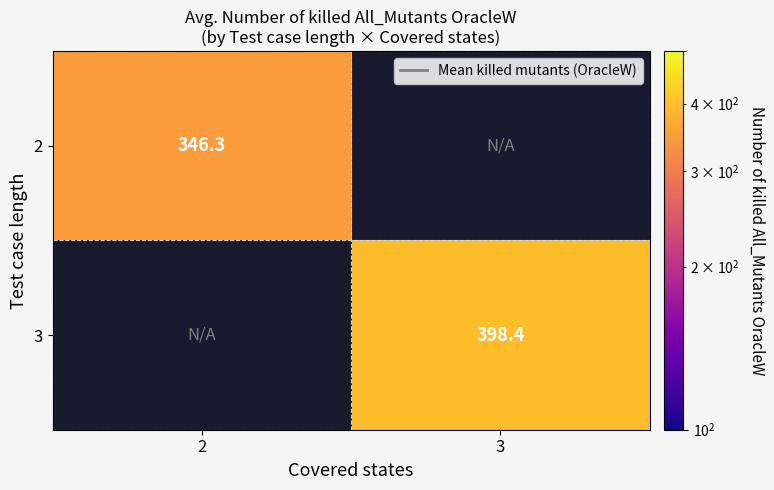

Which category has the highest value across all series?

3